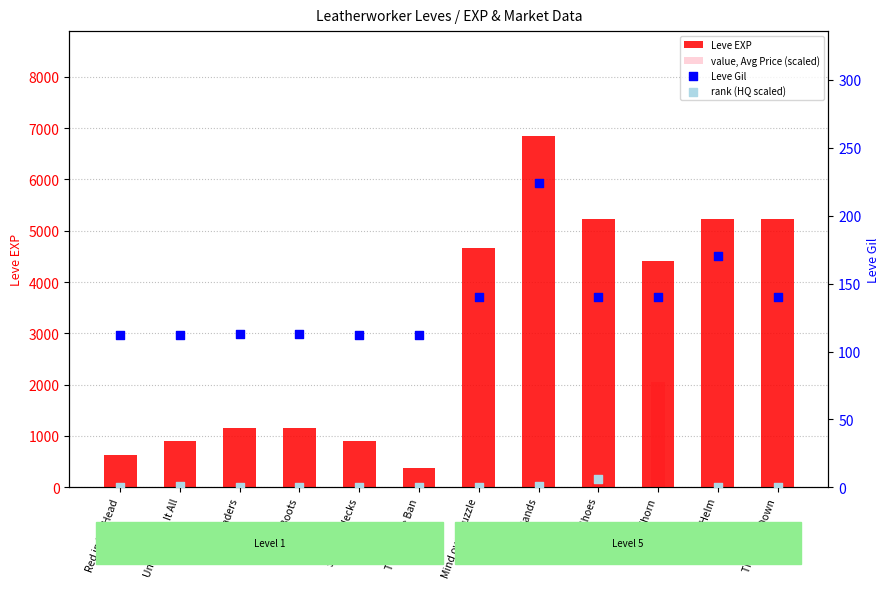

Is the value of Leve Gil at Mind over Muzzle greater than the value of Leve EXP at Sticking Necks?

No